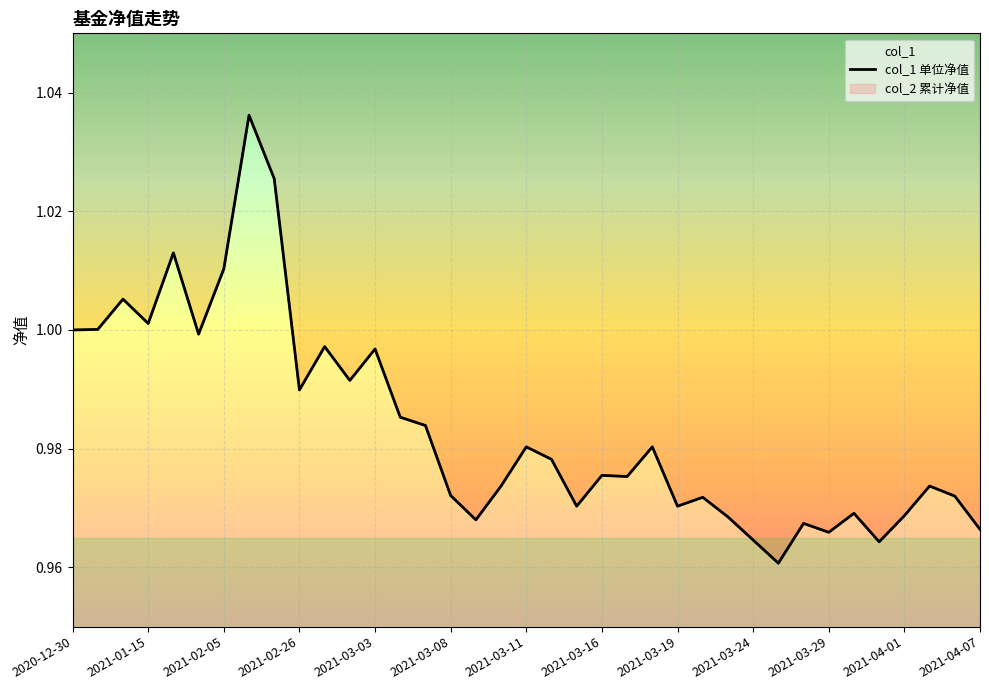

Reading left to right, transcribe all the data shown in this chart.

1.0	1.0	1.0	1.0	1.0	1.0	1.0	1.0	1.0	1.0	1.0	1.0	1.0	1.0	1.0	1.0	1.0	1.0	1.0	1.0	1.0	1.0	1.0	1.0	1.0	1.0	1.0	1.0	1.0	1.0	1.0	1.0	1.0	1.0	1.0	1.0	1.0